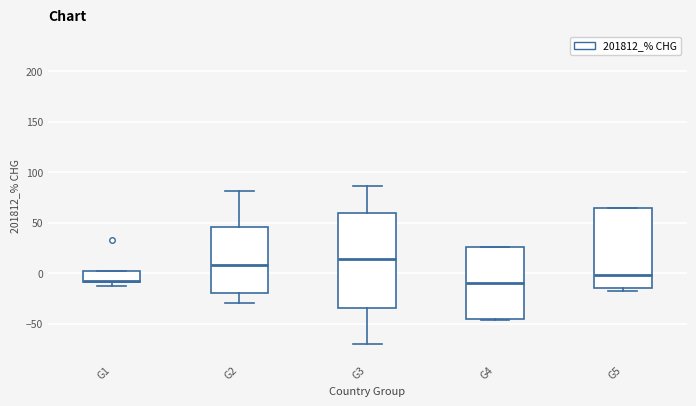

Reading left to right, transcribe this box plot: for each box, give where its median line is, the range the box spans, and where its two whiskers end, as read against the y-axis. The values are not printed on the chart, so give them approximately, as read against the axis.

G1: median -10, box -10 to 5, whiskers -15 to 5
G2: median 10, box -20 to 45, whiskers -30 to 80
G3: median 15, box -35 to 60, whiskers -70 to 85
G4: median -10, box -45 to 25, whiskers -45 to 25
G5: median 0, box -15 to 65, whiskers -20 to 65